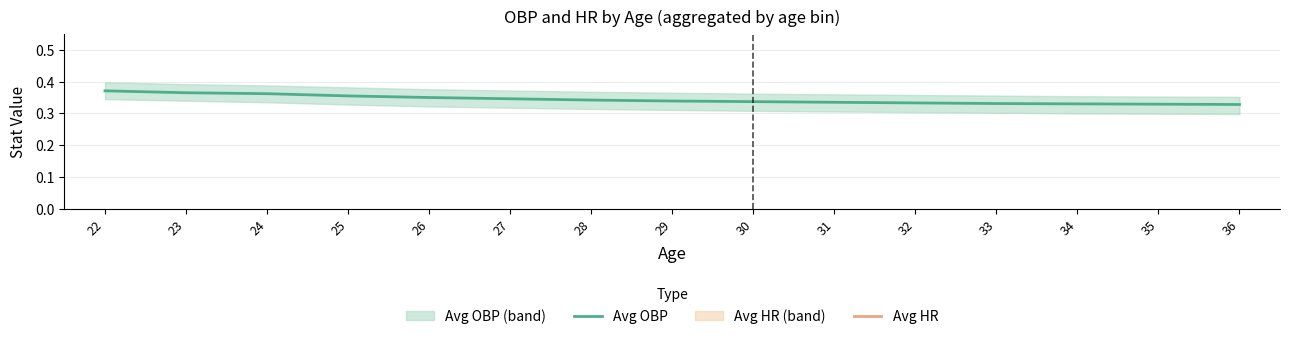

At which label does Avg HR first exceed 14?

23